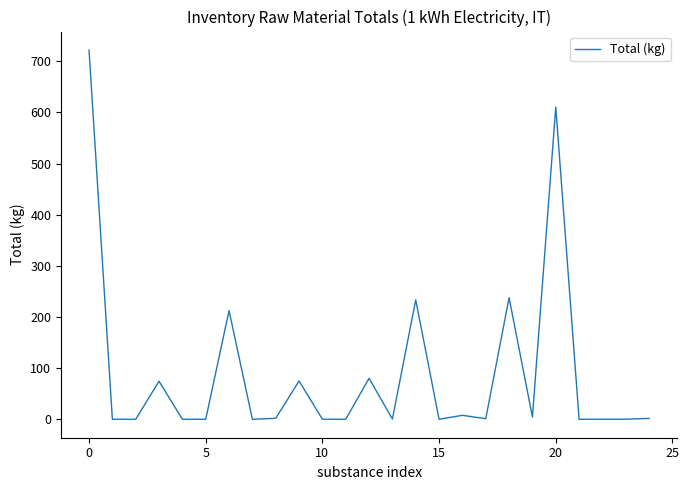

What is the maximum value shown in the chart?

721.9